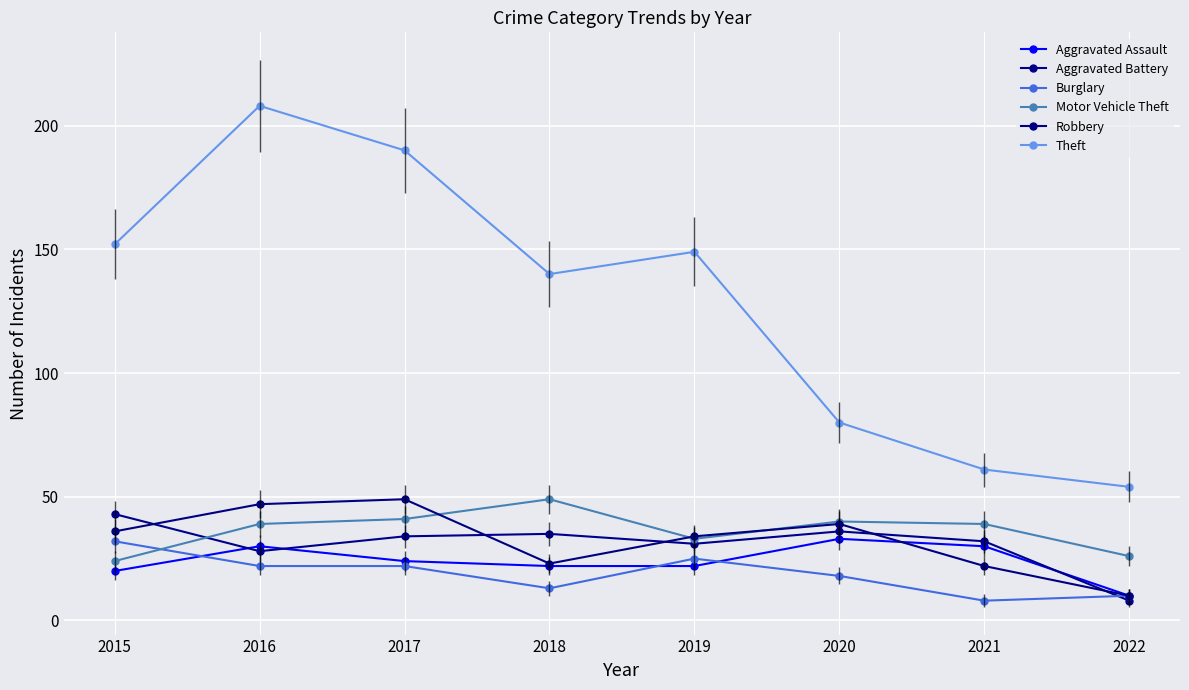

After their last crossing, which series has the higher values: Aggravated Battery or Aggravated Assault?

Aggravated Assault